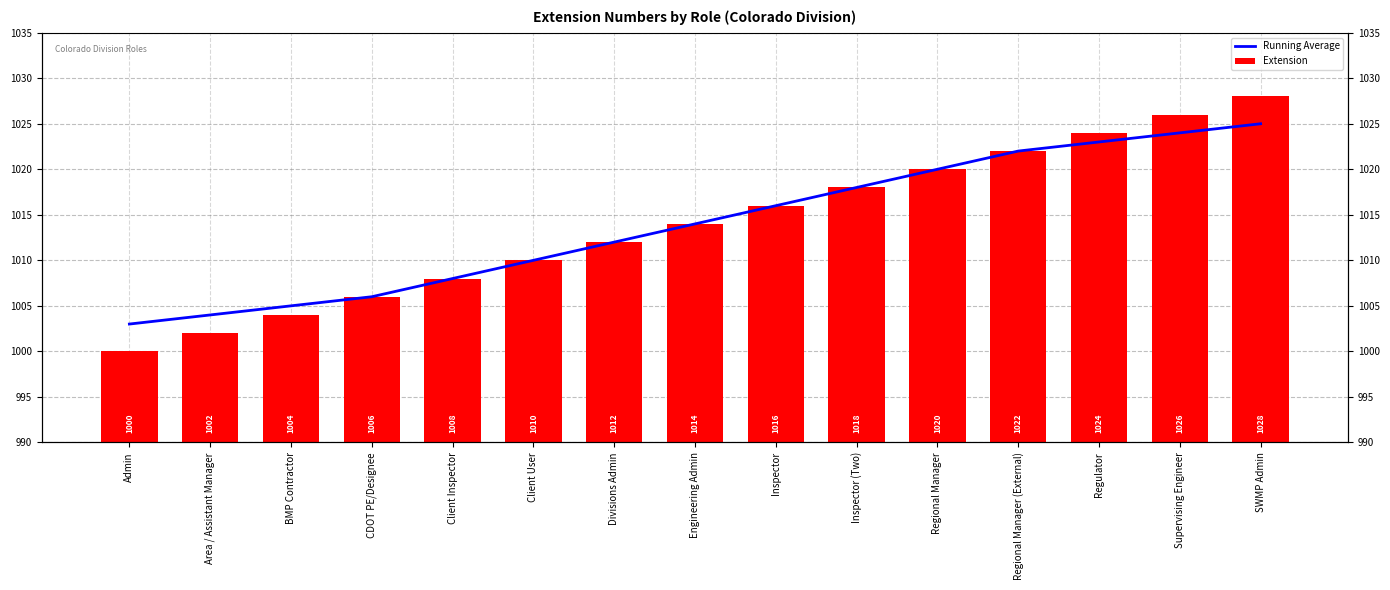

At how many categories does at least one series exceed 1009?

10